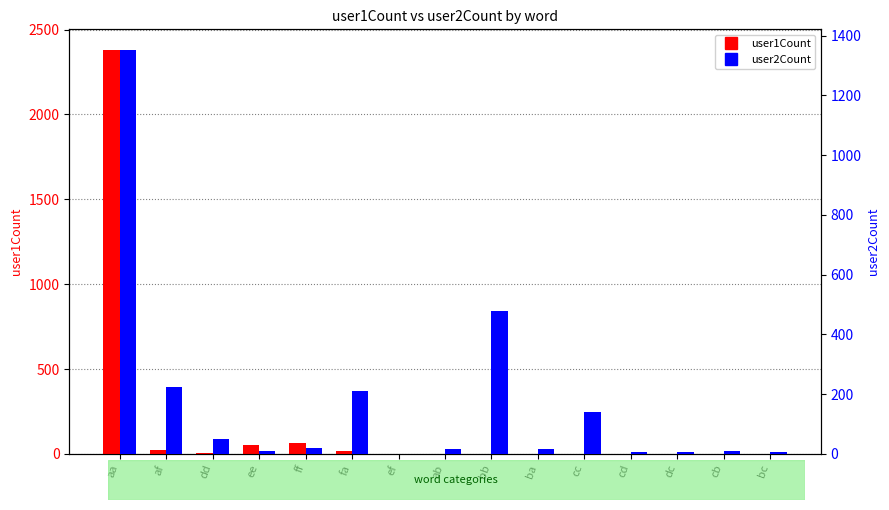

What is the label of the 14th bar from the left?

cb